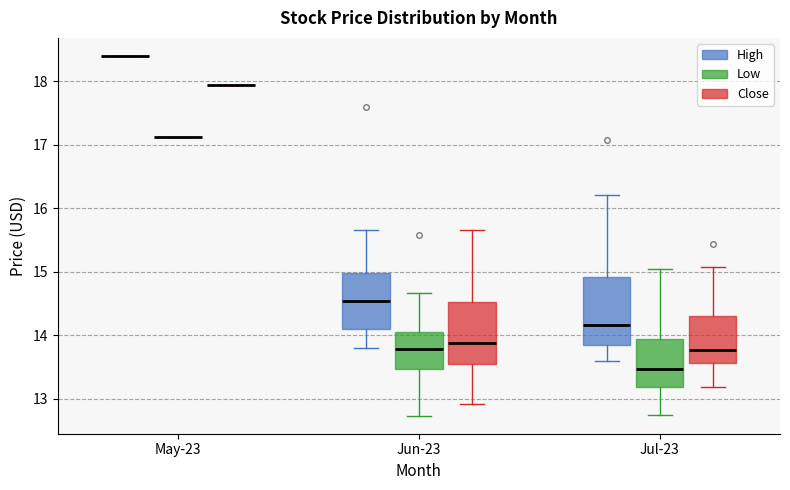

Where is the lower edge of the box for Jun-23 (High) on the y-axis? The values are not printed on the chart, so give them approximately, as read against the axis.

14.1